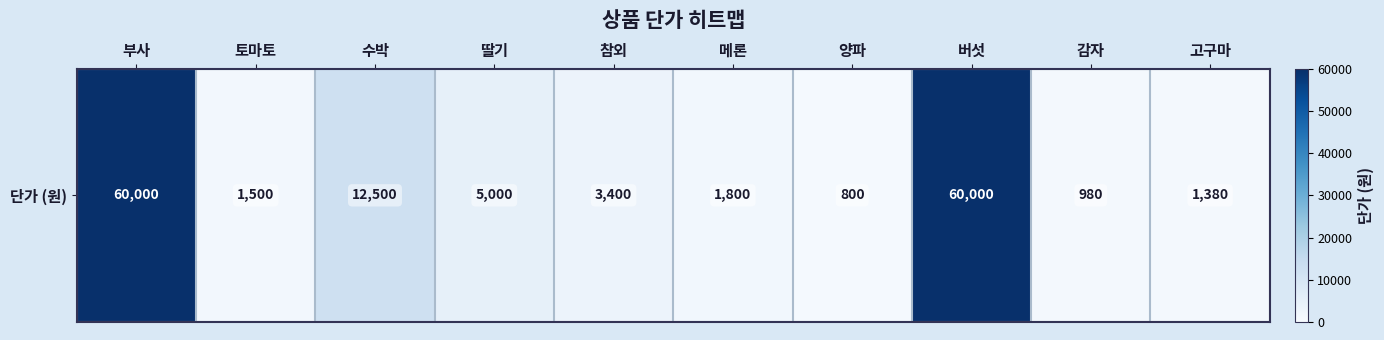

Which label corresponds to the largest value in the chart?

부사